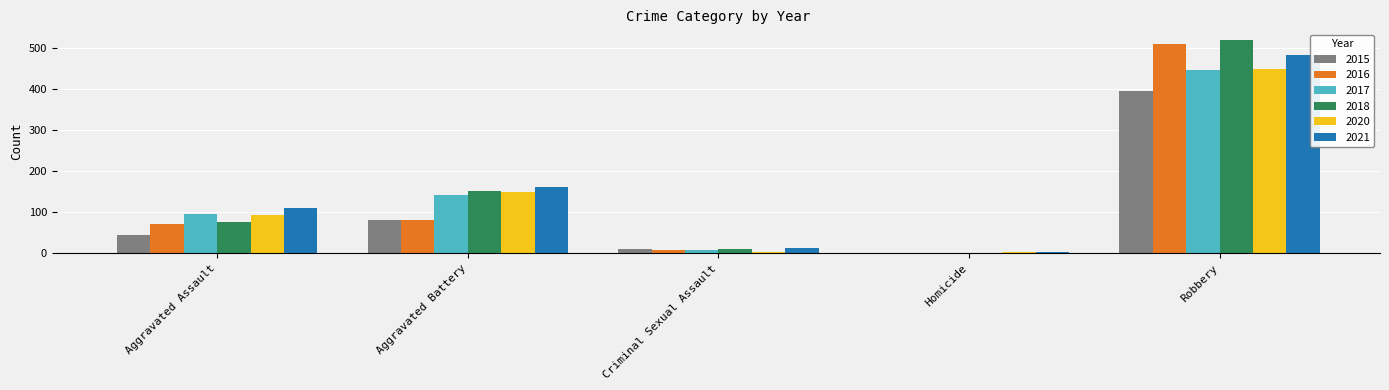

Is the value of 2016 at Robbery greater than the value of 2017 at Criminal Sexual Assault?

Yes